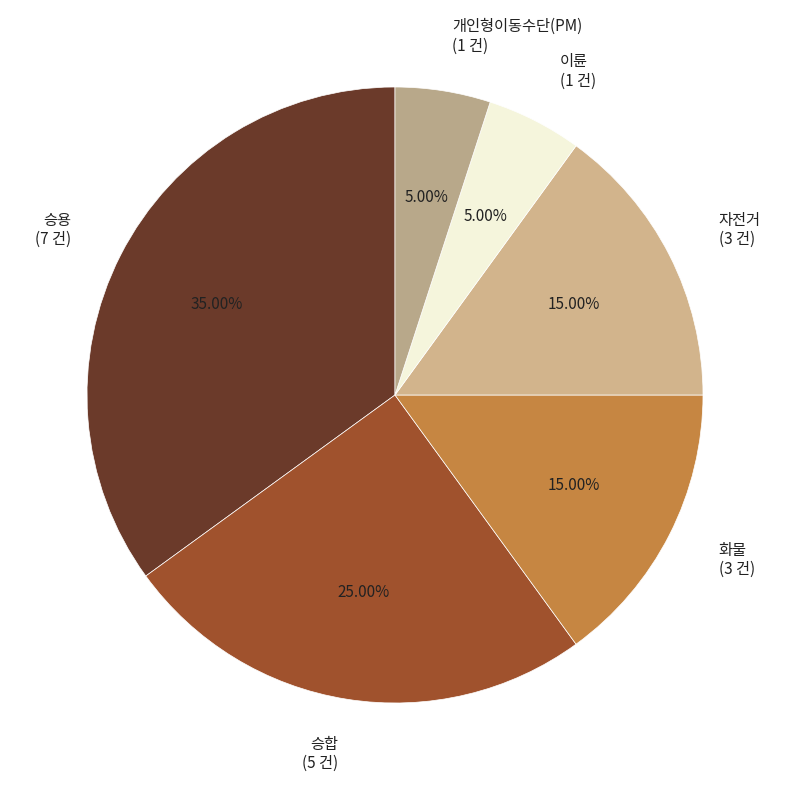

To the nearest percent, what is the difference between the 화물 and 승용 slice percentages?

20%